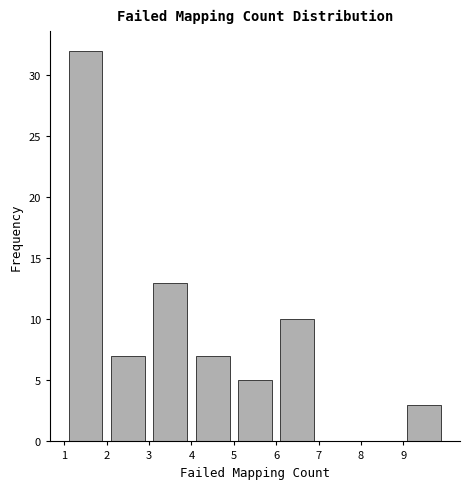

Reading left to right, transcribe this chart: for each bar, give the range it covers on the x-axis and its height. The values are not printed on the chart, so give them approximately, as read against the axis.

1 to 2: 32
2 to 3: 7
3 to 4: 13
4 to 5: 7
5 to 6: 5
6 to 7: 10
7 to 8: 0
8 to 9: 0
9 to 10: 3